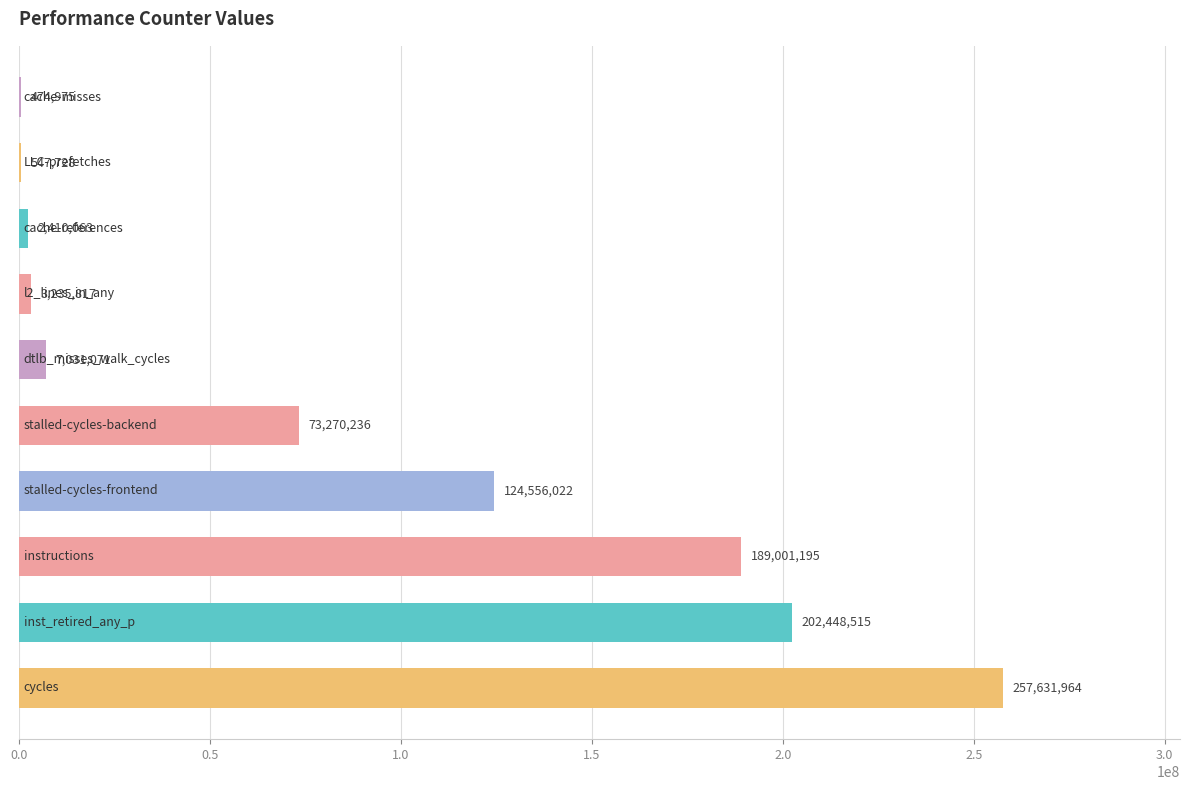

What is the sum of all values?

860607586